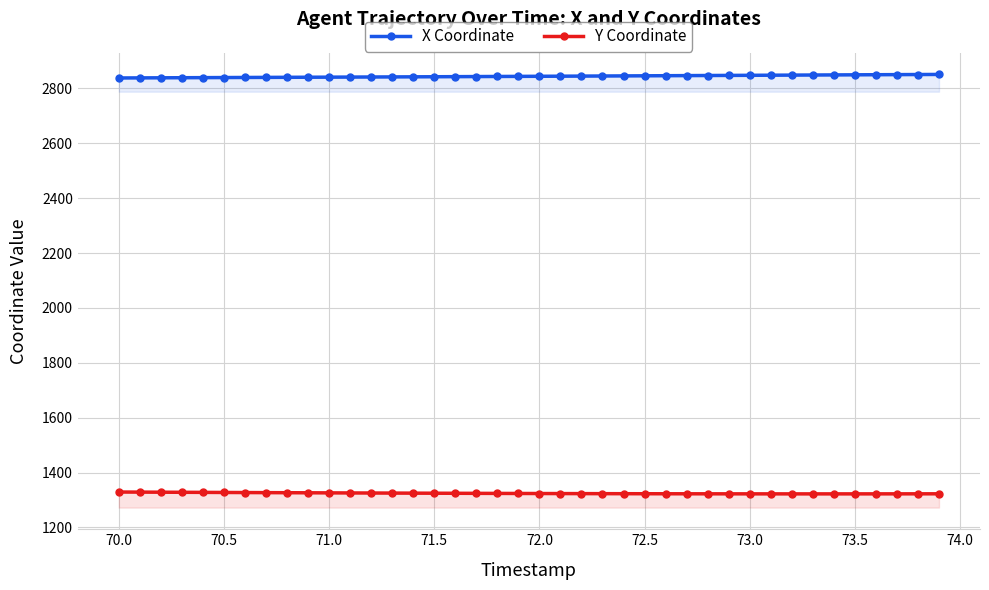

Reading right to left, what are all the values shown in this chart?

X Coordinate: 2851.2	2850.8	2850.5	2850.2	2849.8	2849.4	2849.1	2848.7	2848.4	2848.0	2847.7	2847.3	2846.9	2846.6	2846.2	2845.8	2845.5	2845.1	2844.8	2844.4	2844.1	2843.8	2843.4	2843.1	2842.8	2842.5	2842.2	2841.9	2841.6	2841.3	2841.0	2840.7	2840.4	2840.1	2839.8	2839.5	2839.2	2838.9	2838.6	2838.3
Y Coordinate: 1322.6	1322.5	1322.5	1322.4	1322.4	1322.4	1322.4	1322.4	1322.4	1322.5	1322.5	1322.6	1322.7	1322.8	1322.9	1323.0	1323.2	1323.3	1323.5	1323.7	1323.9	1324.1	1324.3	1324.5	1324.8	1325.0	1325.3	1325.5	1325.8	1326.0	1326.3	1326.6	1326.9	1327.2	1327.5	1327.8	1328.1	1328.5	1328.8	1329.1